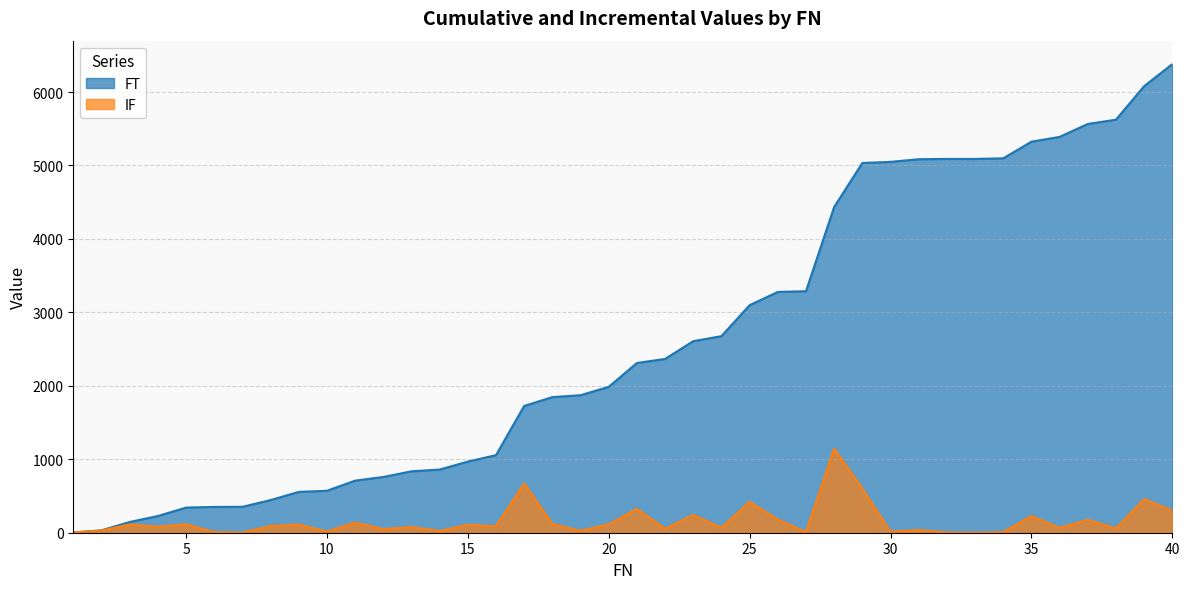

Does the chart display data point markers on the line(s)?

No